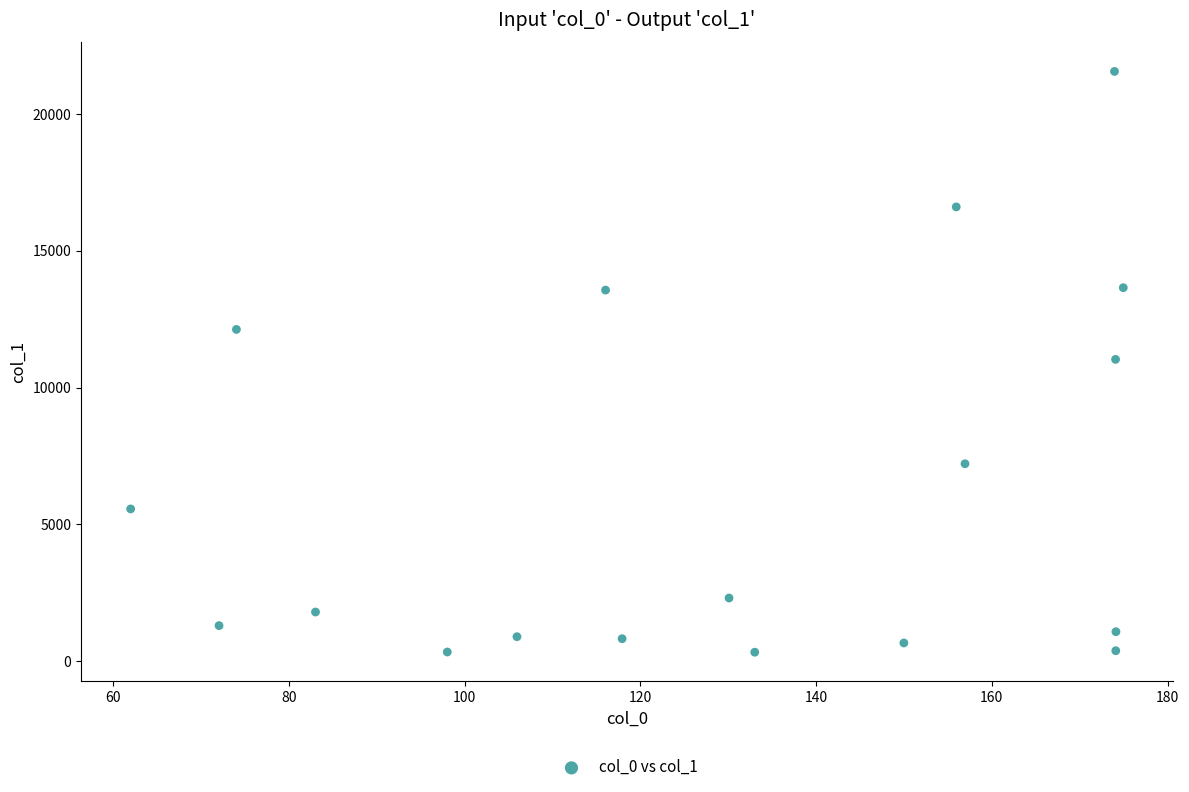

What is the range of X values (max minus min)?

113.0